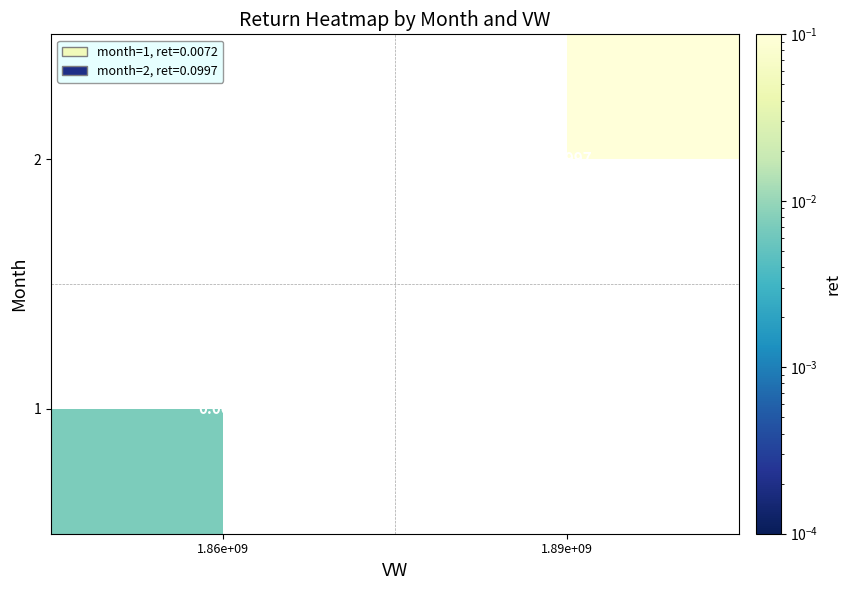

True or false: 1 has a value of 0.0 at 1.86e+09.

False